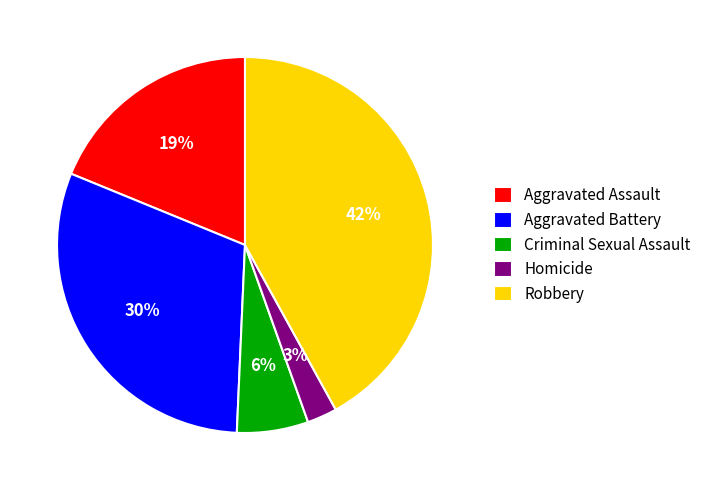

Is it true that Robbery is 42% of the pie?

True